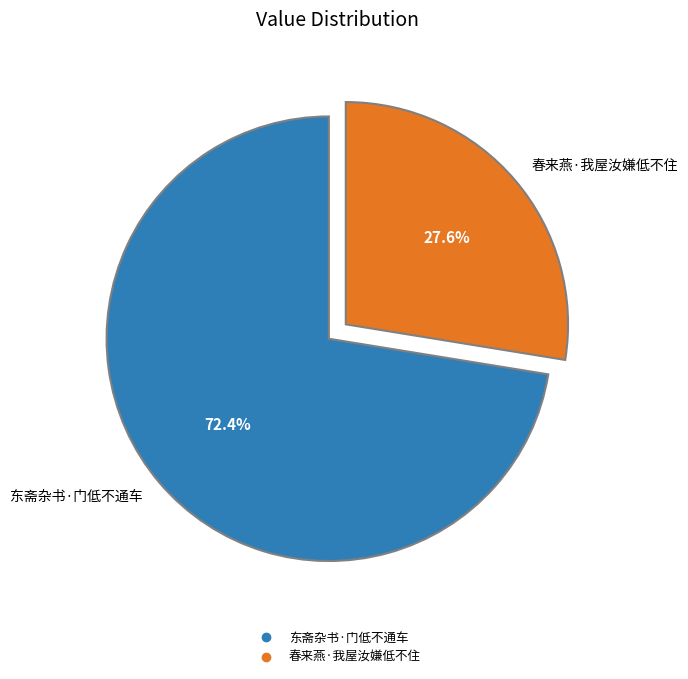

What percentage do 东斋杂书·门低不通车 and 春来燕·我屋汝嫌低不住 together represent?

100.0%